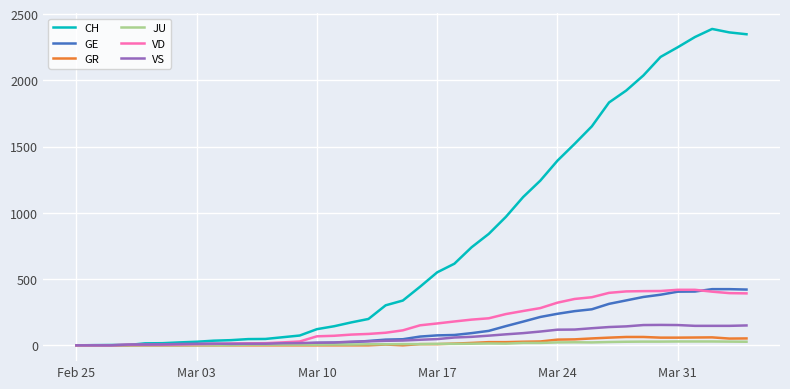

What are all the series names shown in the legend?

CH, GE, GR, JU, VD, VS